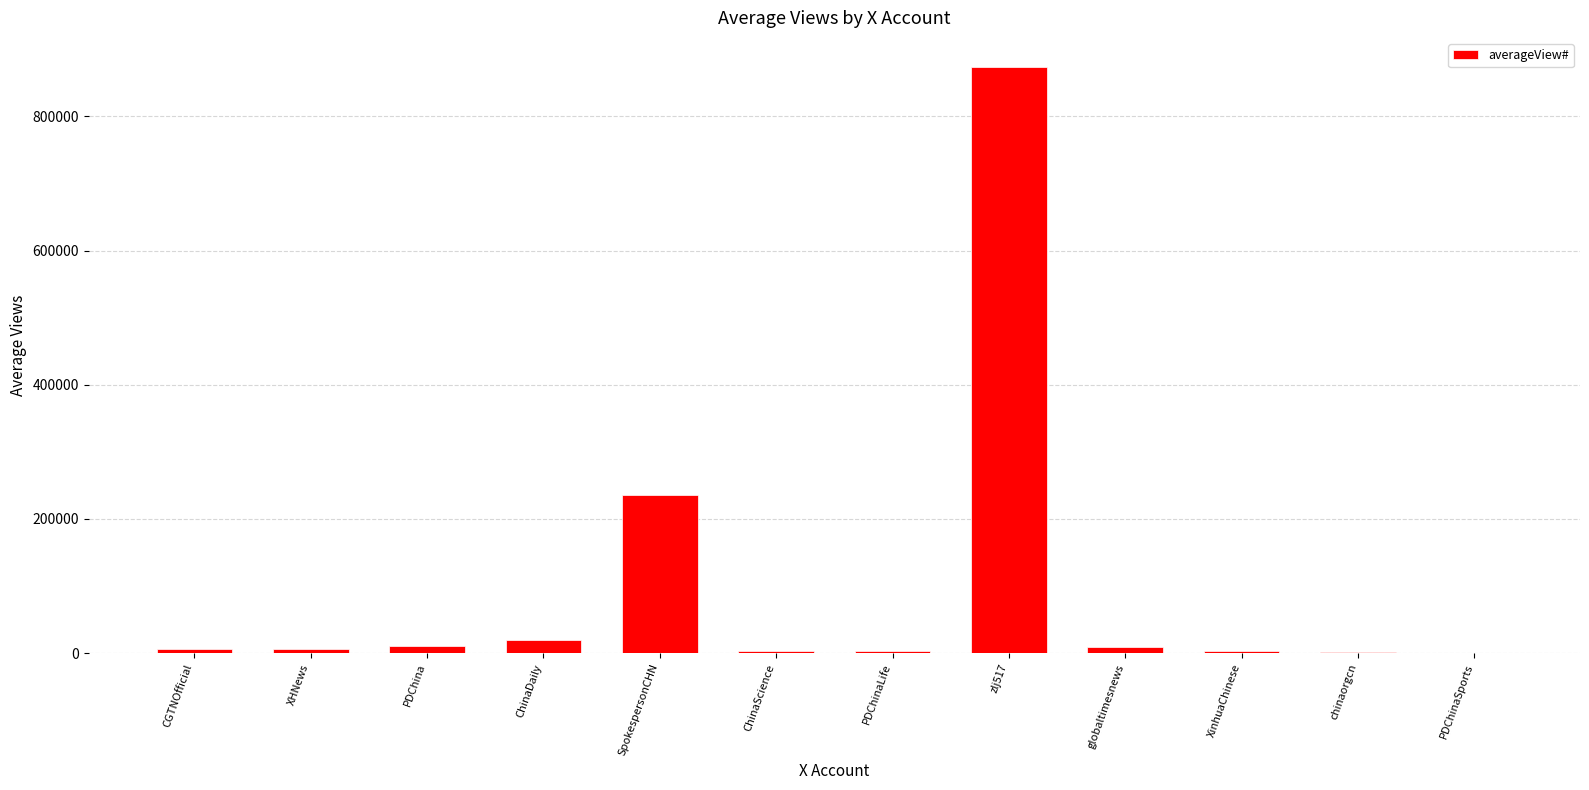

What is the sum of all values?

1169915.0